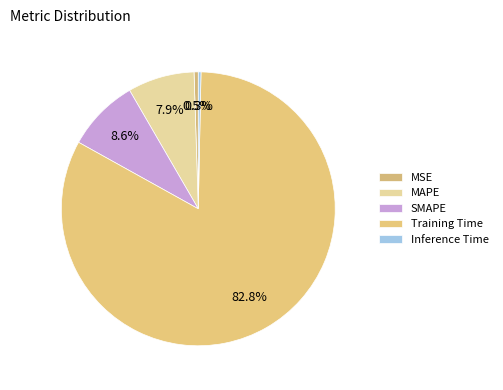

Is it true that Inference Time is 0% of the pie?

True